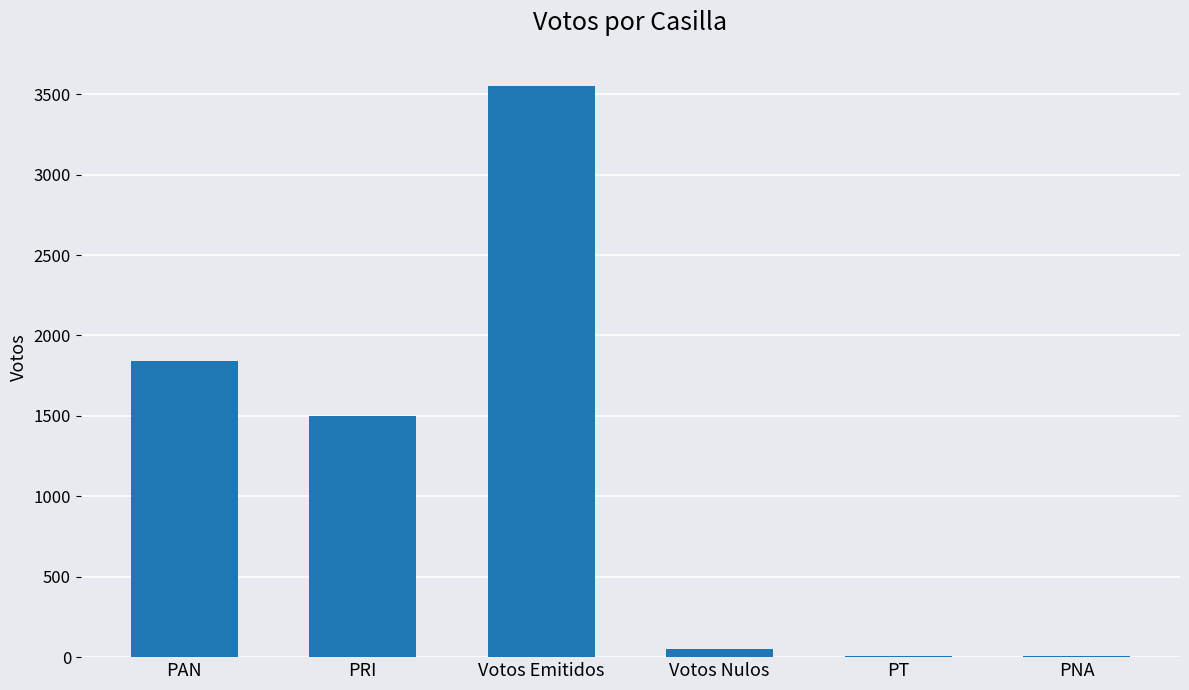

Read the value at PAN, to the nearest 10.

1840